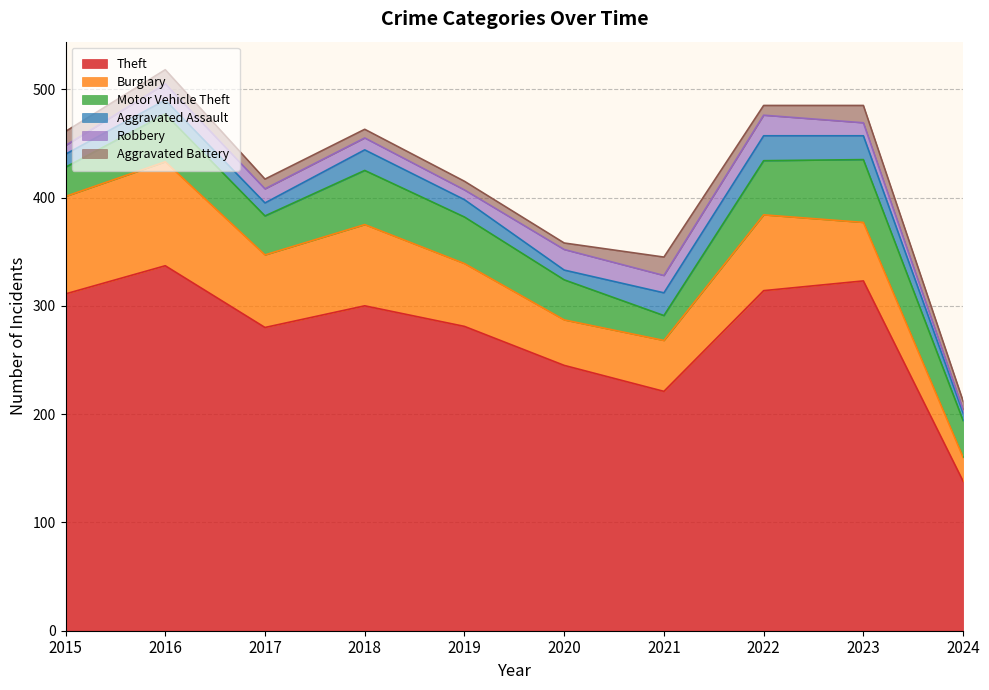

What are all the series names shown in the legend?

Theft, Burglary, Motor Vehicle Theft, Aggravated Assault, Robbery, Aggravated Battery